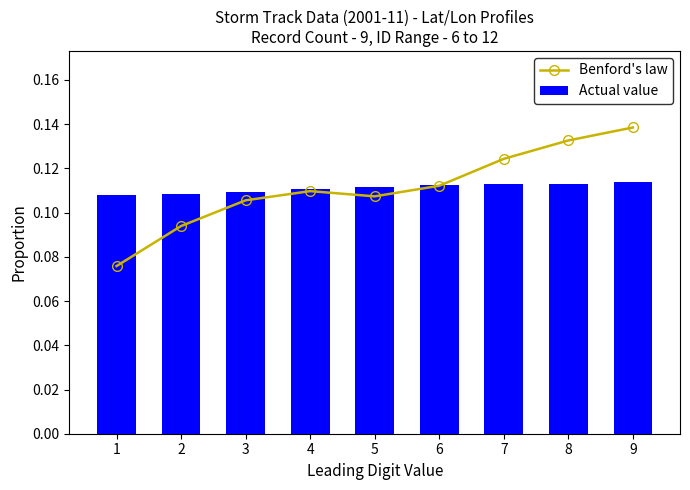

Which category has the lowest value across all series?

1